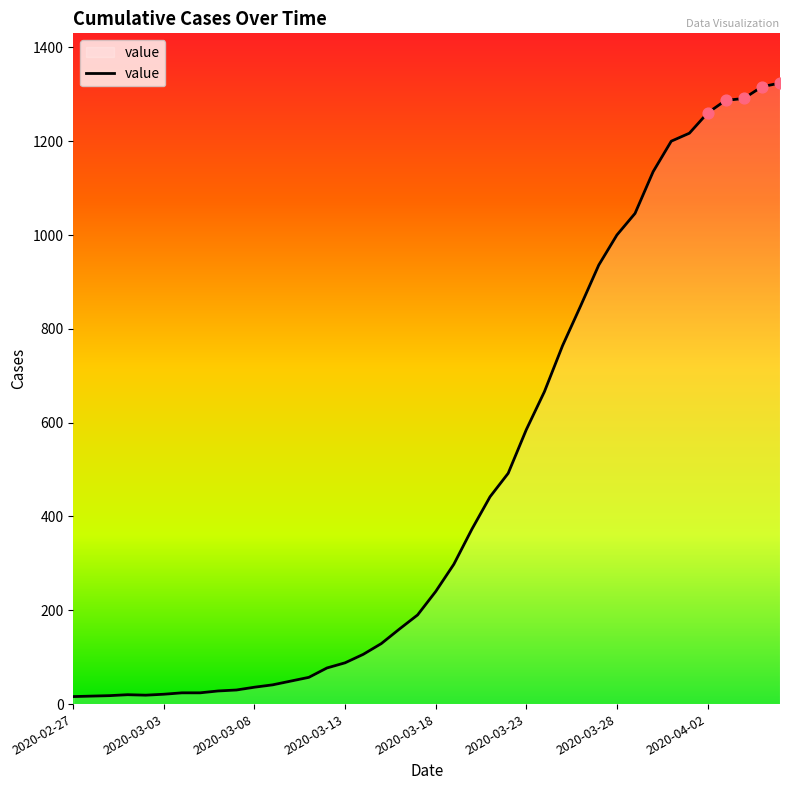

What is the maximum value shown in the chart?

1324